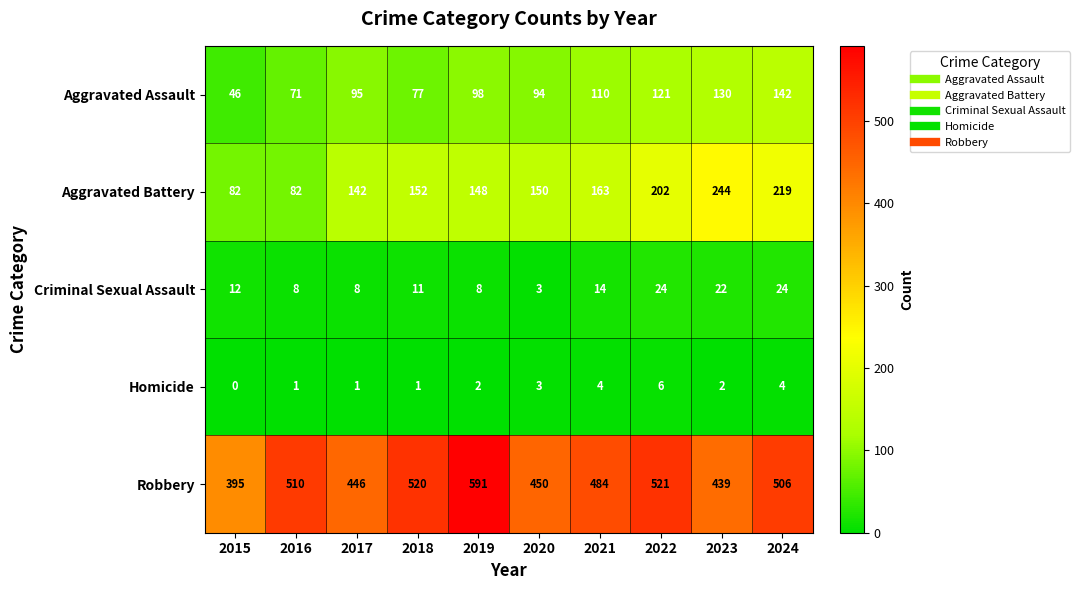

At which label does Criminal Sexual Assault reach its minimum?

2020